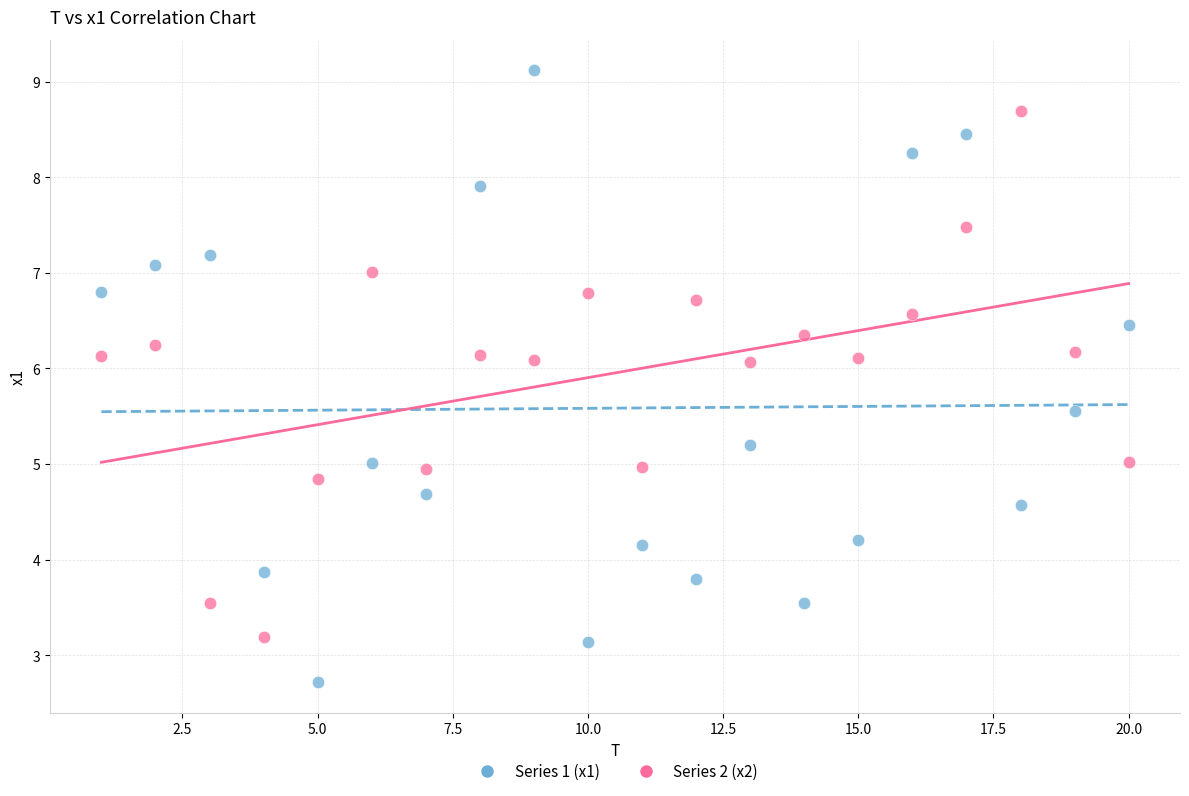

Which series has the widest spread of Y values?

Series 1 (x1)